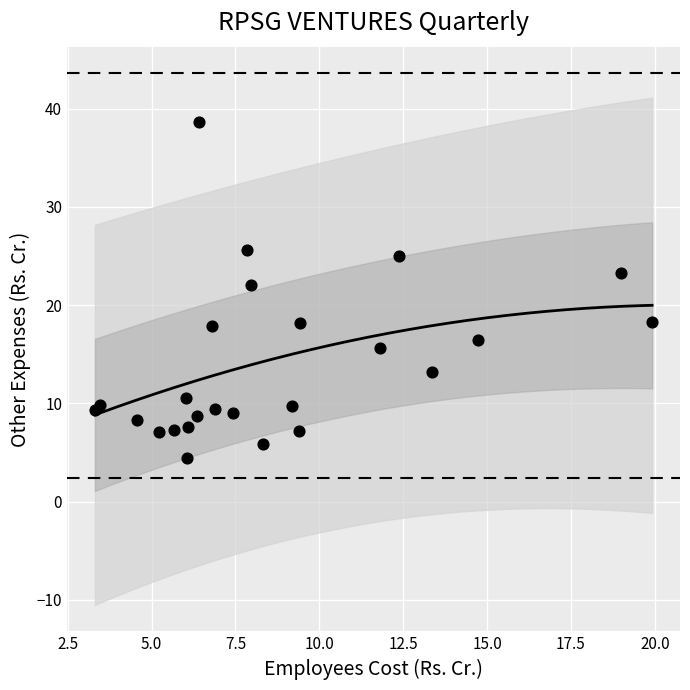

What Y value in the scatter plot is closest to 21?

22.0